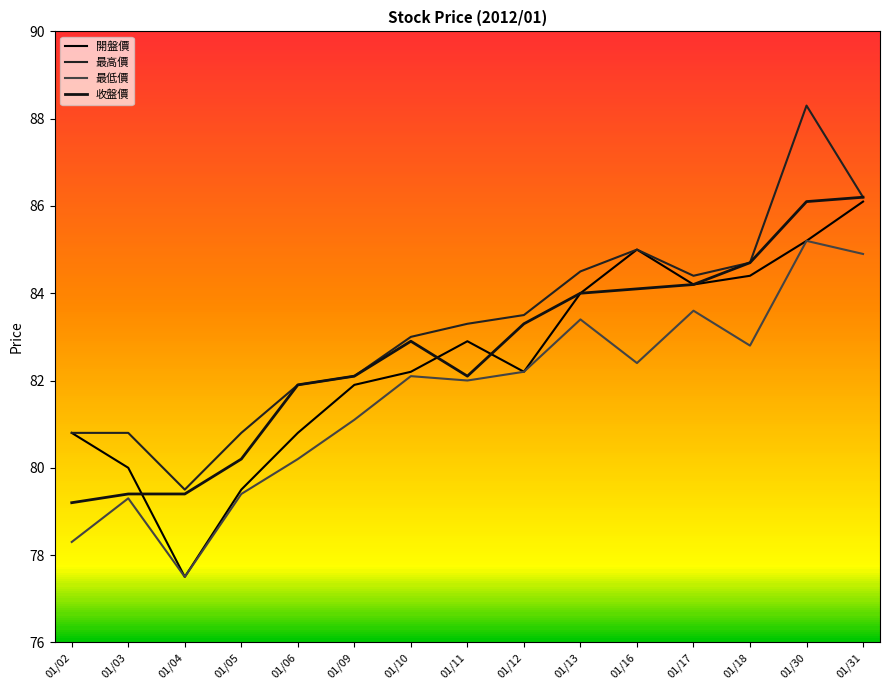

What is the difference between the highest and lowest values at 01/31?

1.3